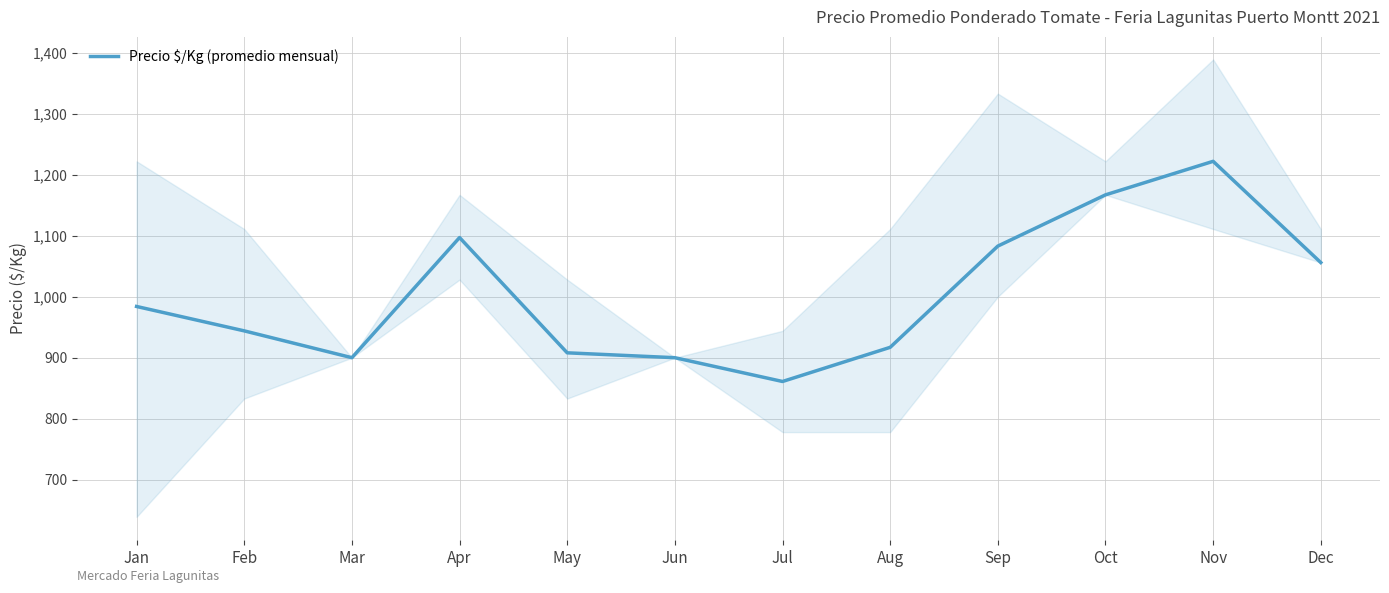

What is the smallest value displayed?

861